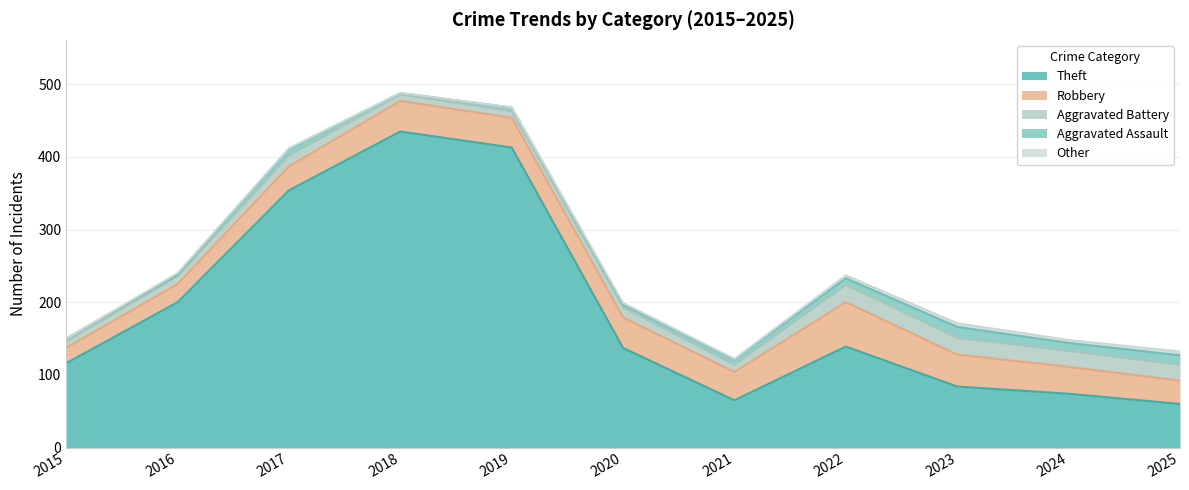

In Theft, how many points are higher than both neighbors (excluding endpoints)?

2